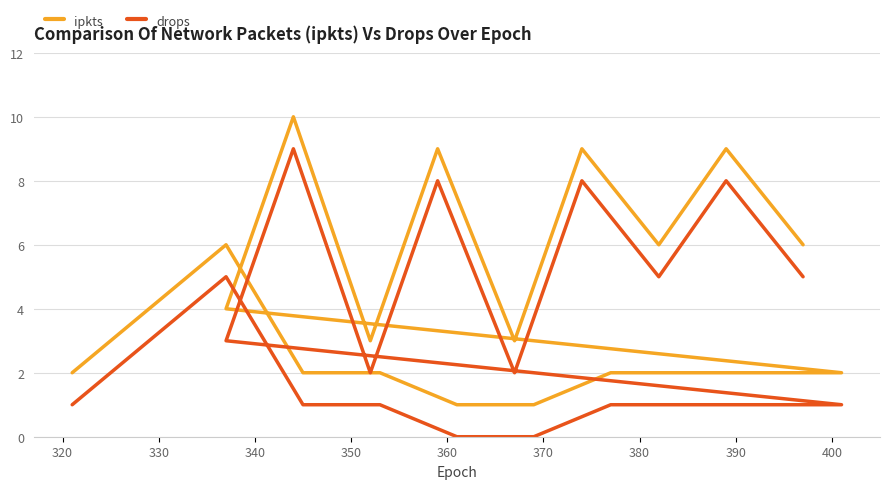

True or false: ipkts has a value of 0 at 14.

False